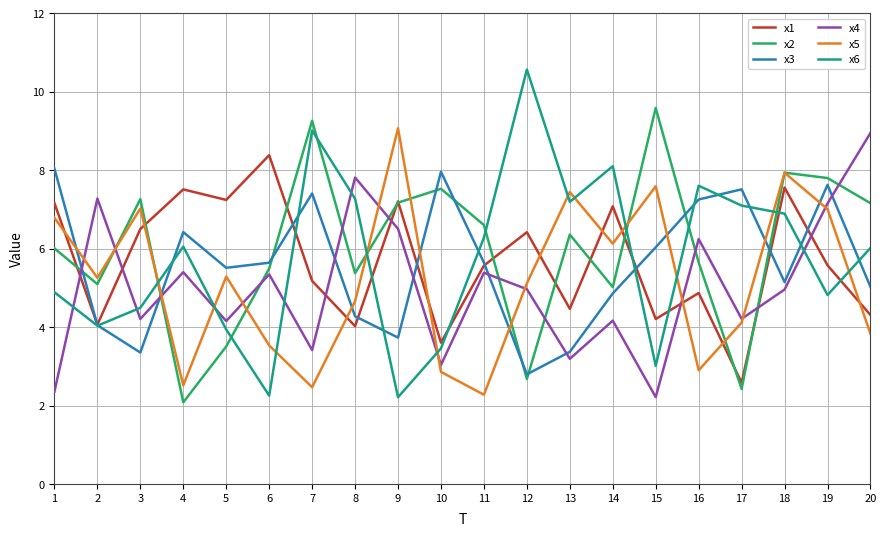

Which category has the highest value in the x5 series?

9